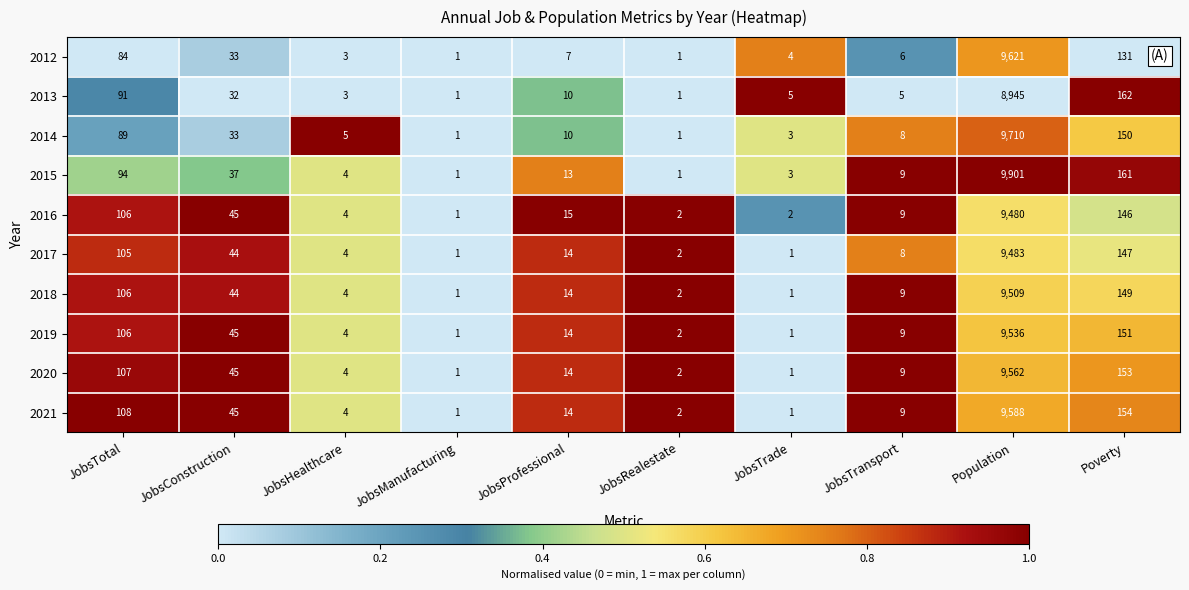

Is it true that 2020 equals 4 at JobsHealthcare?

True